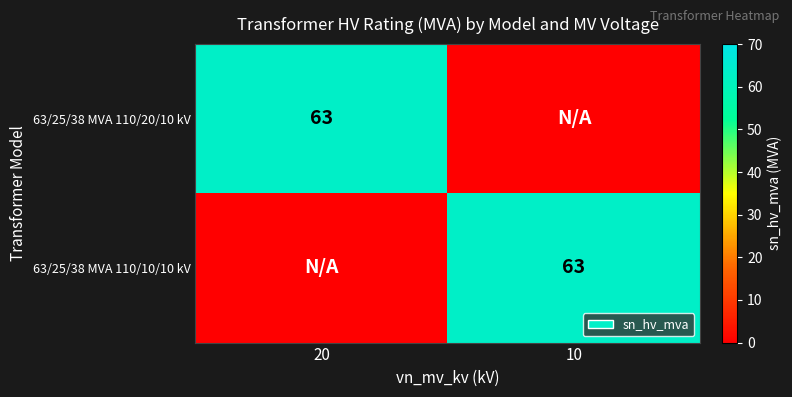

Count the number of categories in the chart.

2